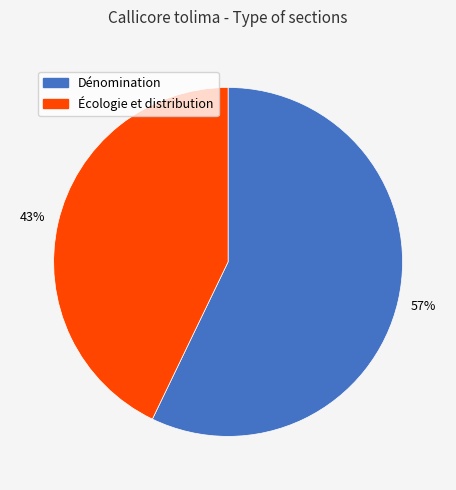

To the nearest percent, what portion does Écologie et distribution represent?

43%